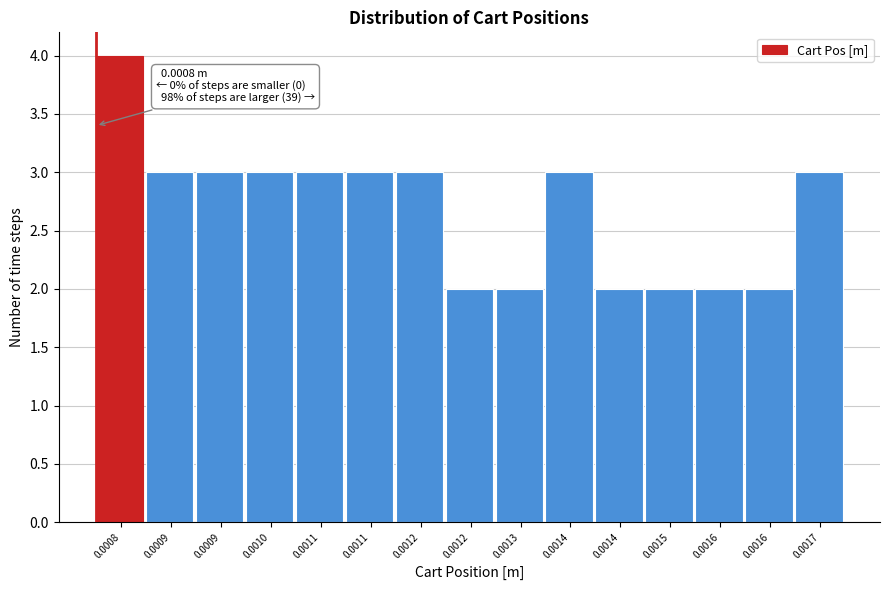

Count the number of categories in the chart.

15